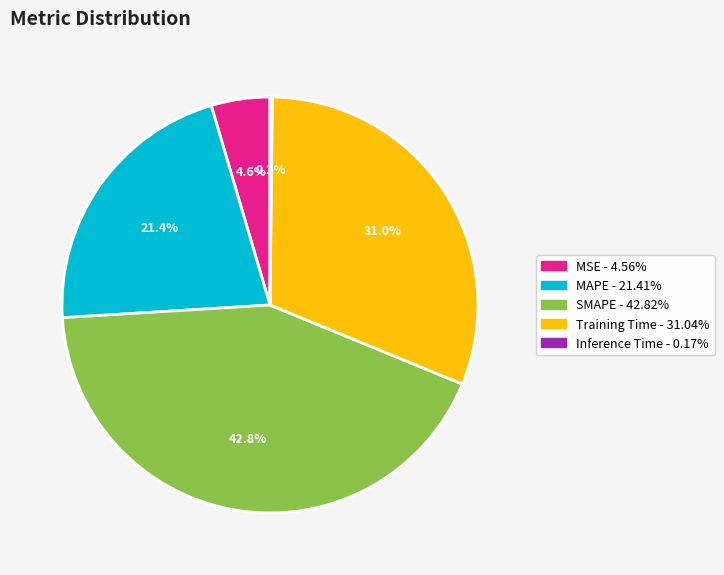

Is there any slice that represents more than half of the pie?

No